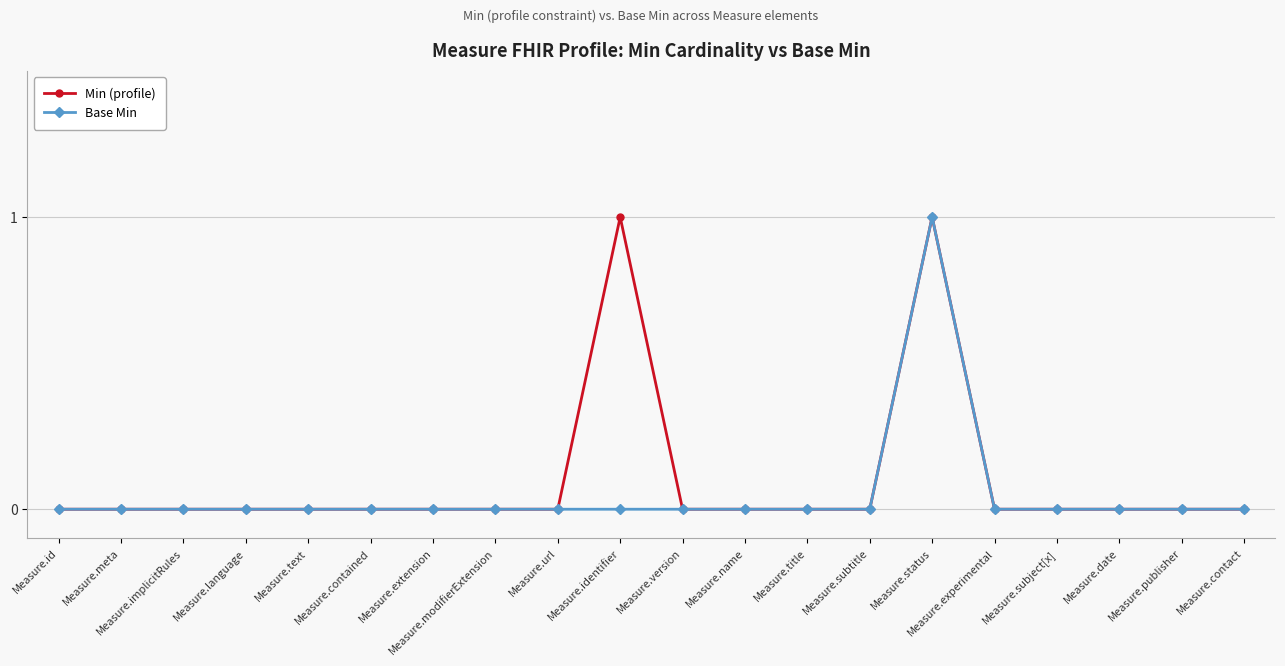

What is the label of the 11th point from the right?

Measure.identifier